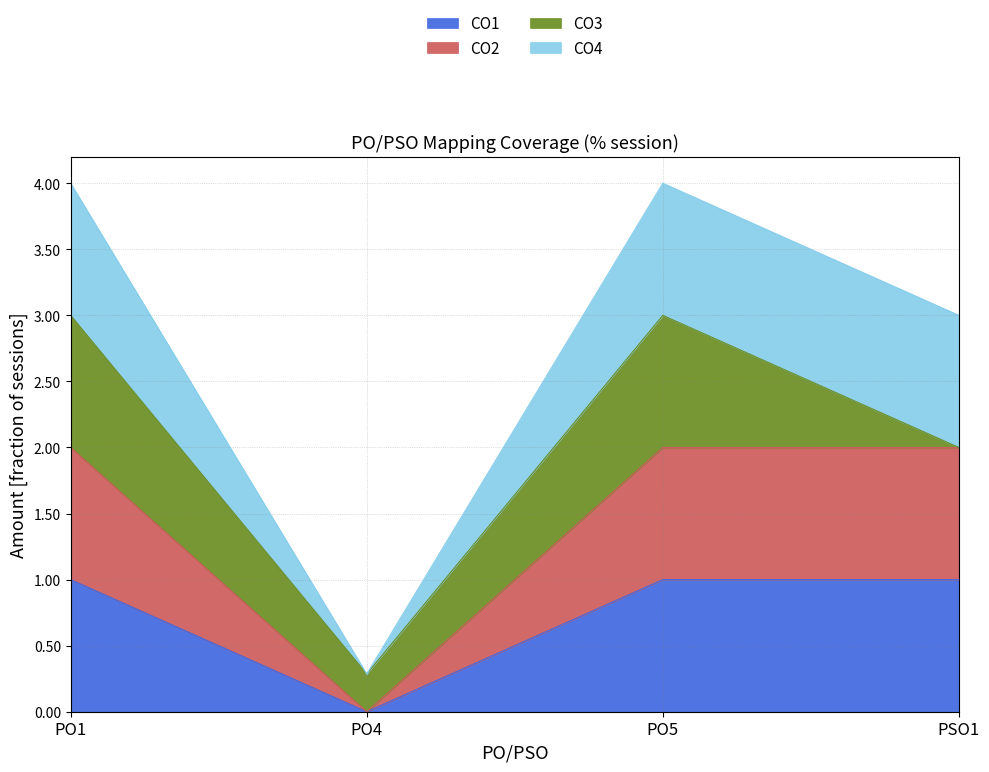

How many values in the CO1 series are below 1?

1